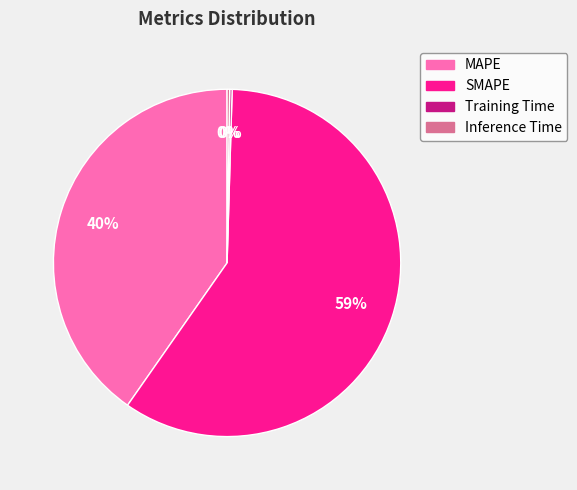

Between SMAPE and MAPE, which is larger?

SMAPE